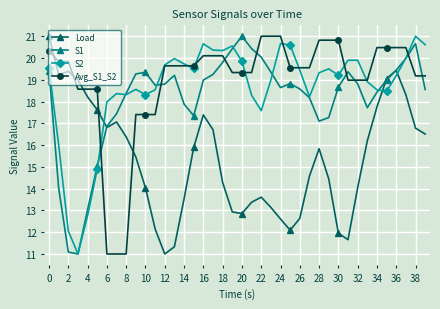

What is the value of the Load point at the 2nd from the left?

19.2